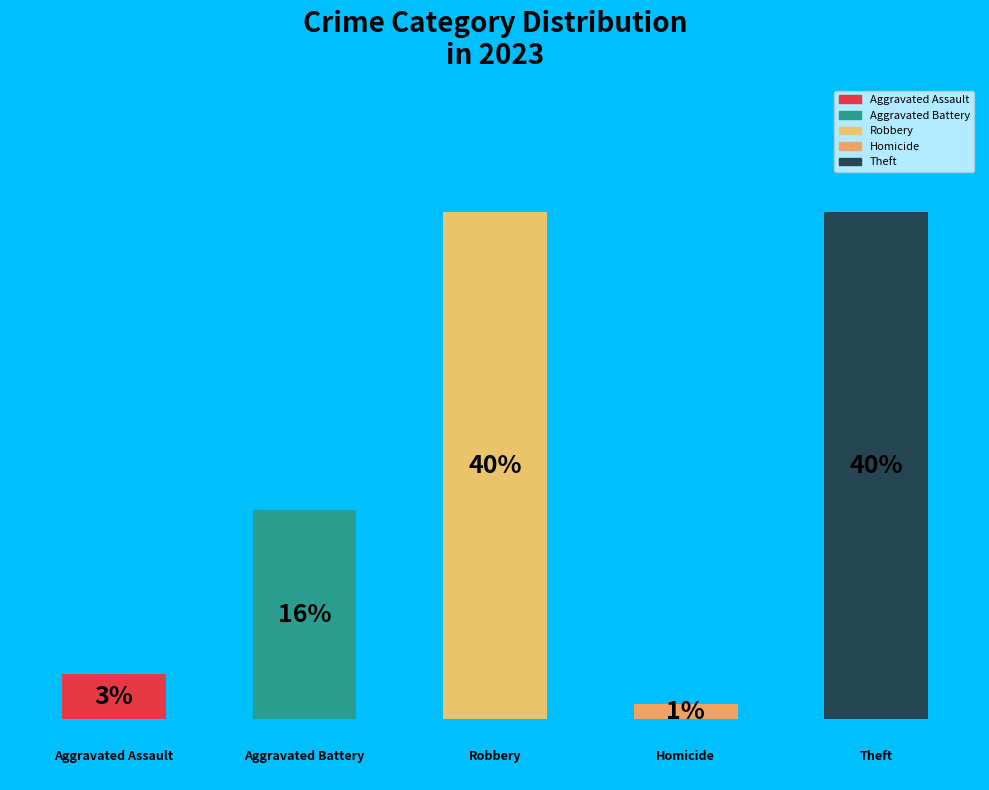

How many bars are there in total?

5